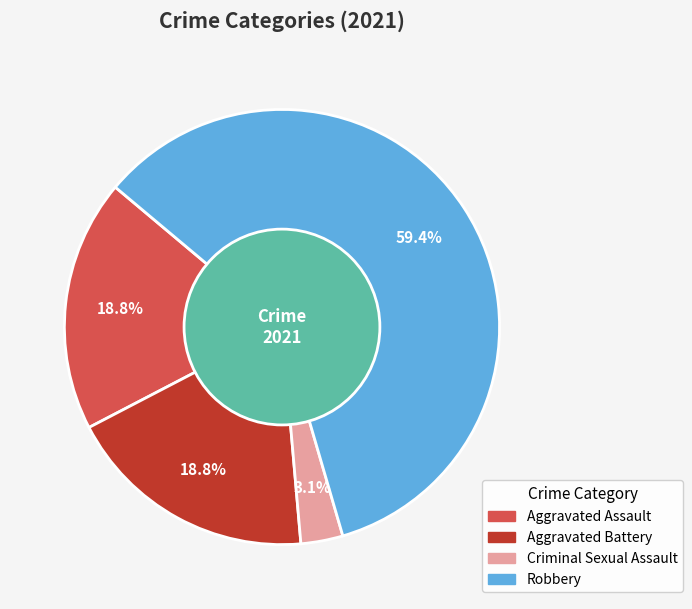

How much of the chart is everything except Criminal Sexual Assault?

96.9%